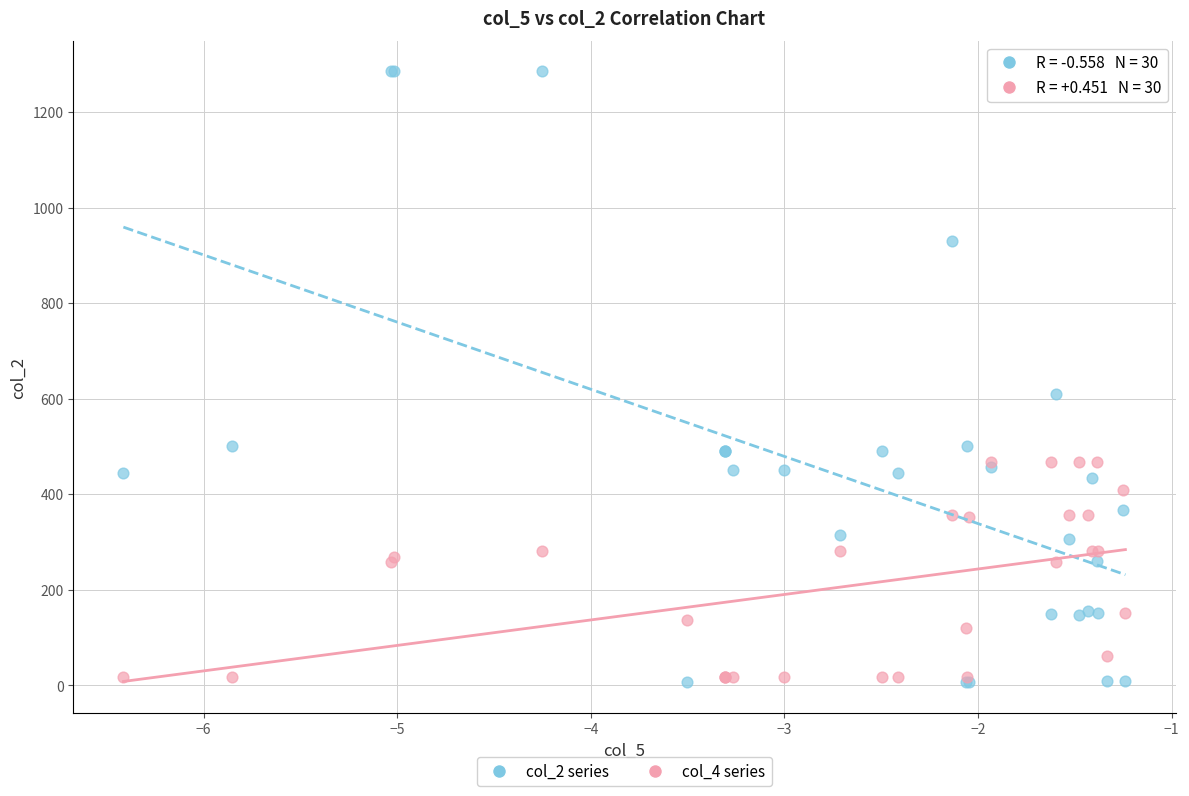

Across all series, what Y value is closest to 645?

610